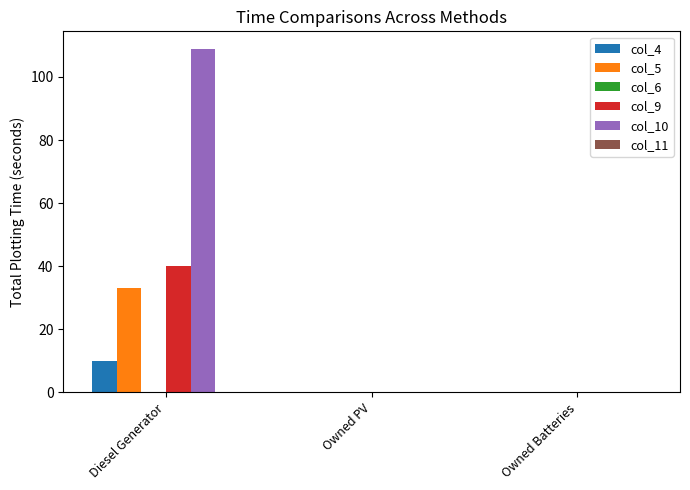

Reading left to right, list all the values displayed in this chart.

col_4: Diesel Generator=10	Owned PV=0	Owned Batteries=0
col_5: Diesel Generator=33	Owned PV=0	Owned Batteries=0
col_9: Diesel Generator=40	Owned PV=0	Owned Batteries=0
col_10: Diesel Generator=109	Owned PV=0	Owned Batteries=0